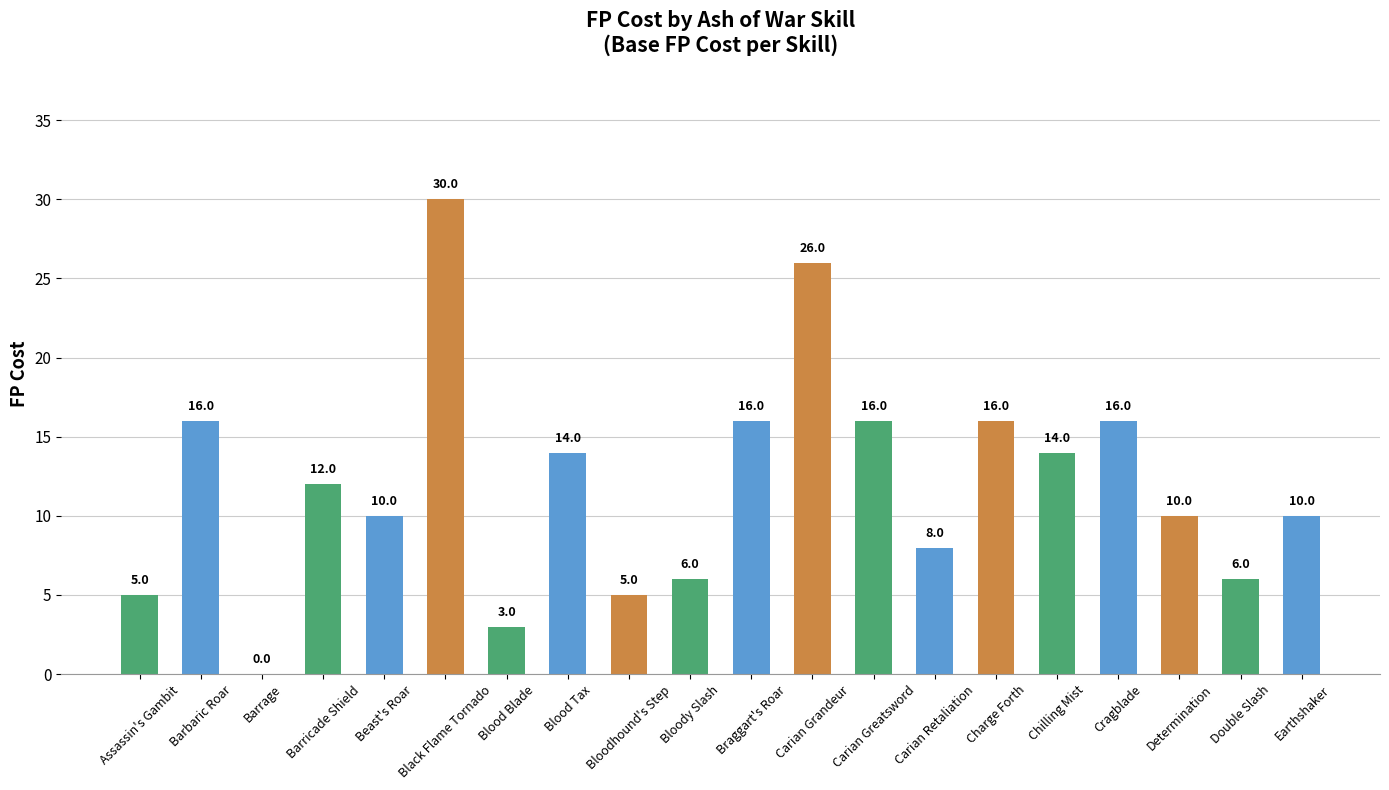

Reading right to left, extract all data points from this chart.

10	6	10	16	14	16	8	16	26	16	6	5	14	3	30	10	12	0	16	5